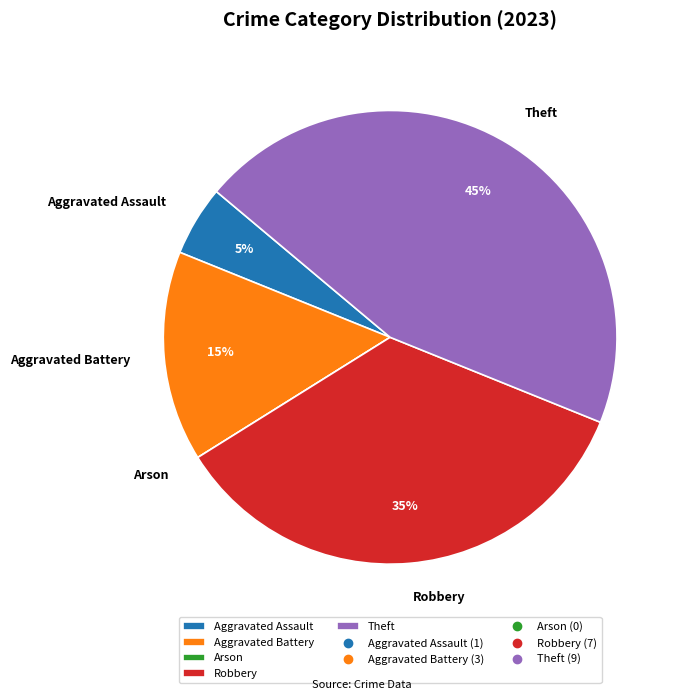

Is there any slice that represents more than half of the pie?

No